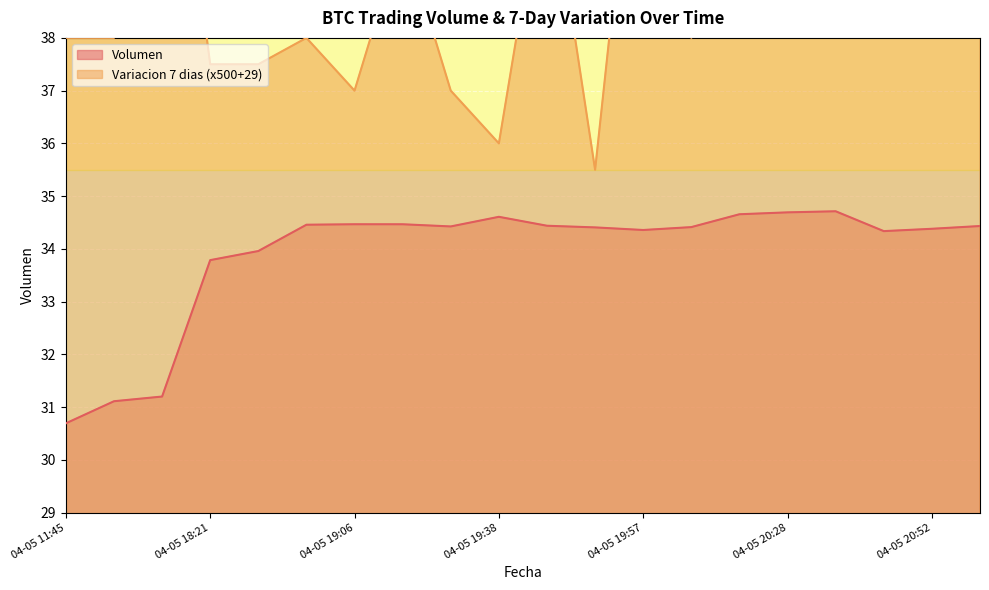

What is the difference between the highest and lowest values at 04-05 20:52?

4.6